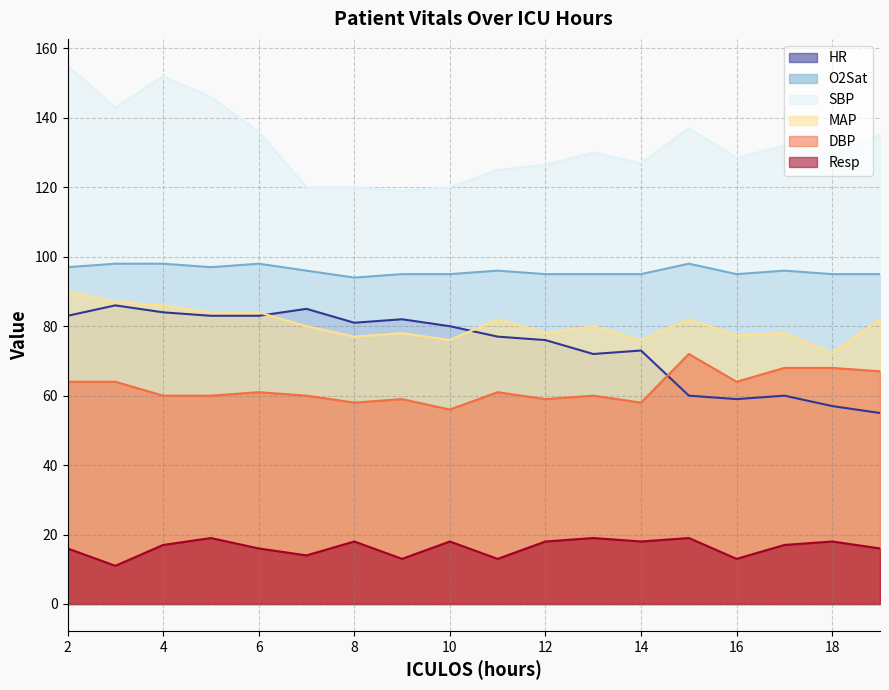

What is the difference between the maximum and minimum values in the MAP series?

17.7